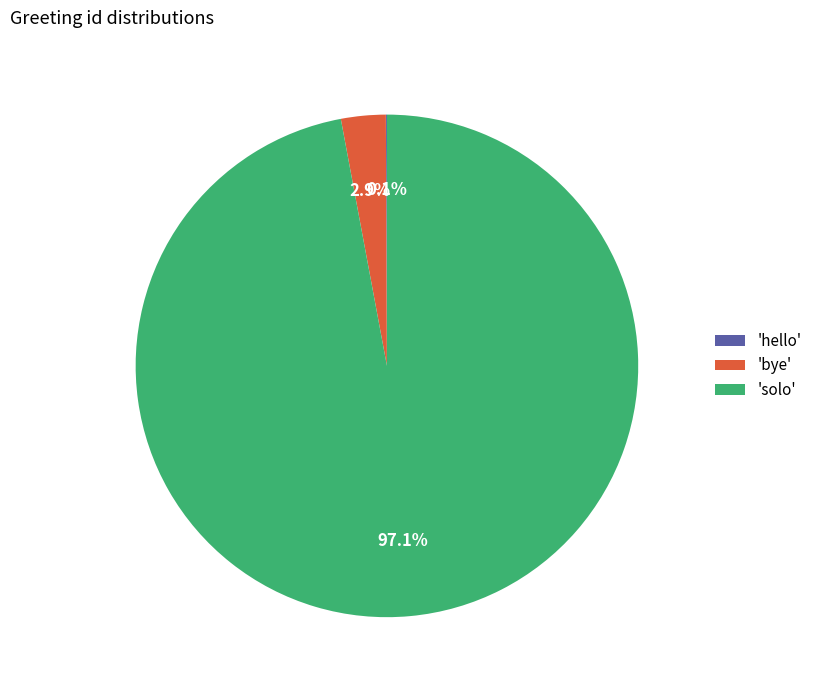

Is there any slice that represents more than half of the pie?

Yes